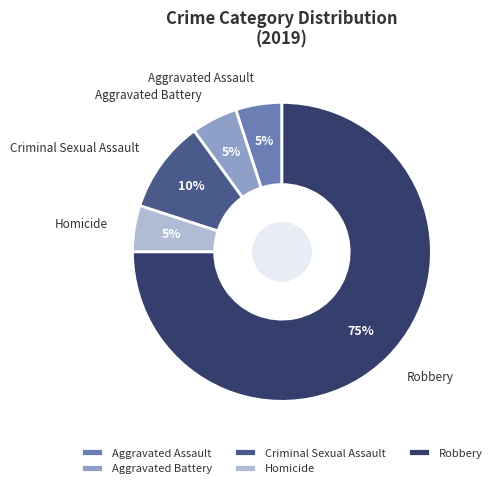

How many slices are in this pie chart?

5